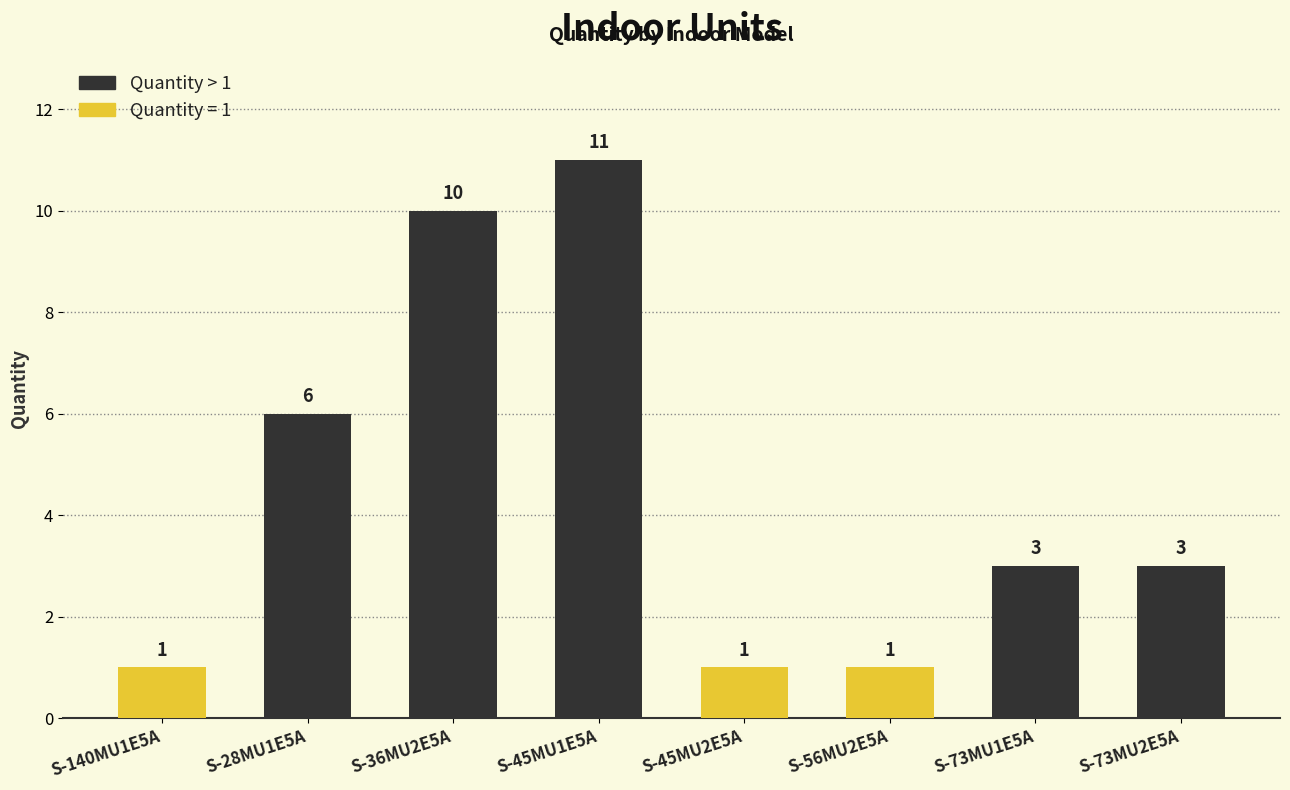

Is it true that the value at S-73MU2E5A is 5?

False